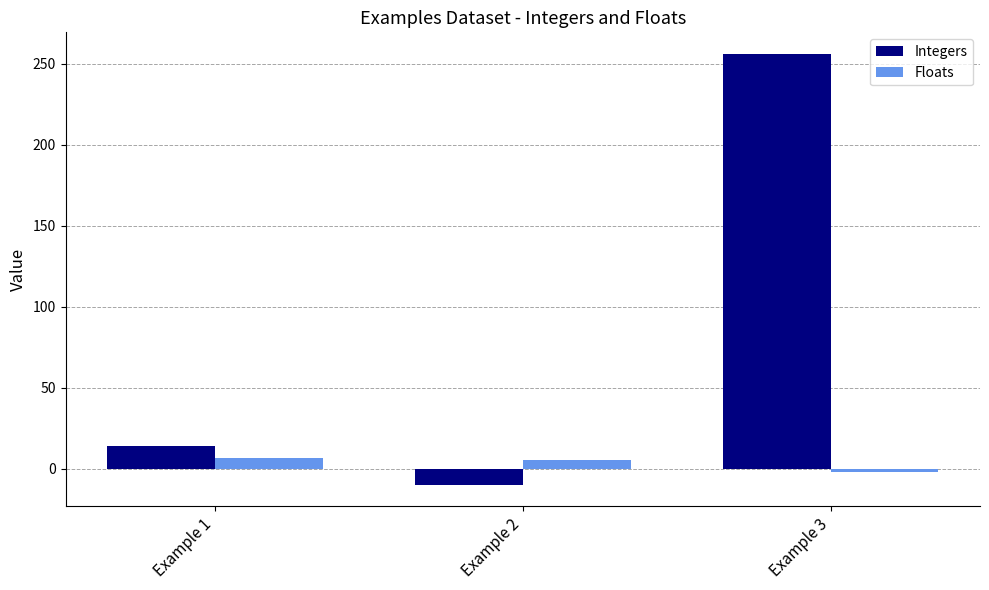

At which category is the sum across all series the highest?

Example 3